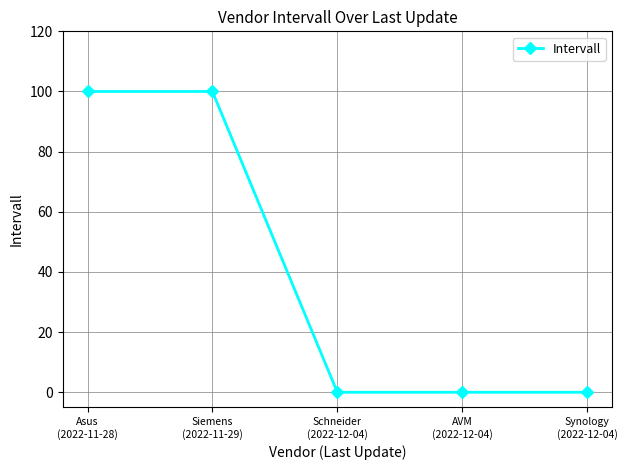

Read the value at Siemens
(2022-11-29), to the nearest 10.

100